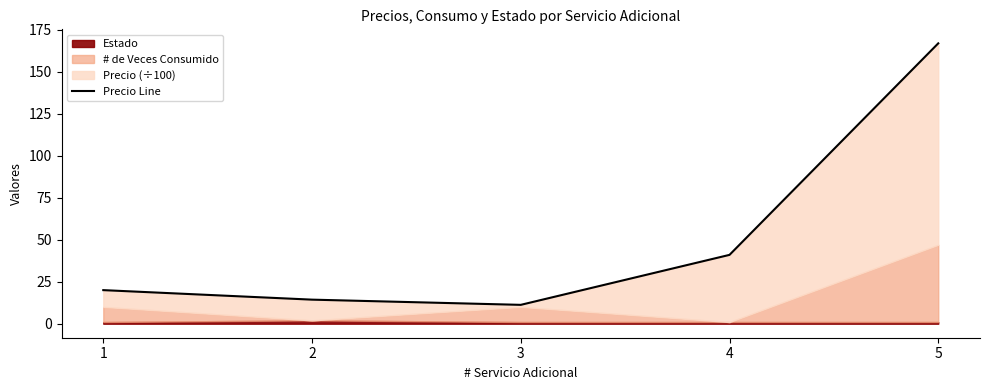

How many interior local valleys (lower than both neighbors) does the data have?

1